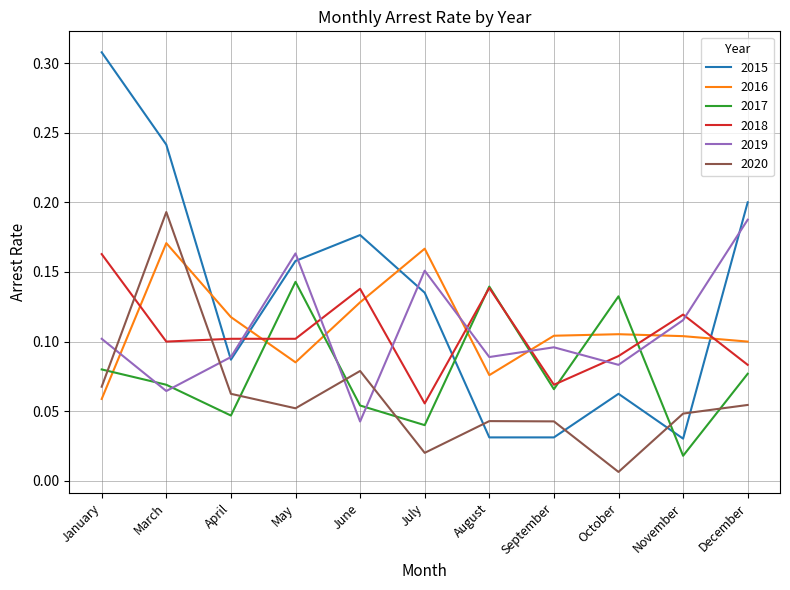

Which series has the widest spread of values?

2015